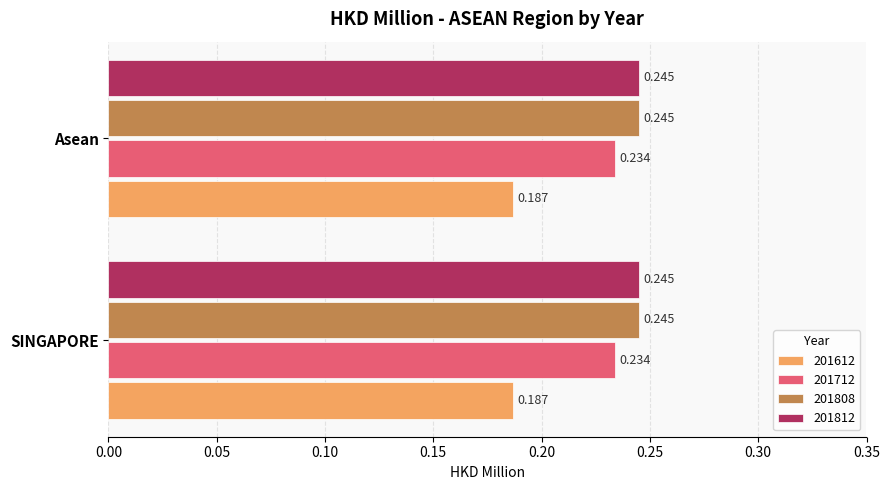

The 201808 series shows 0.4 at Asean. True or false?

False